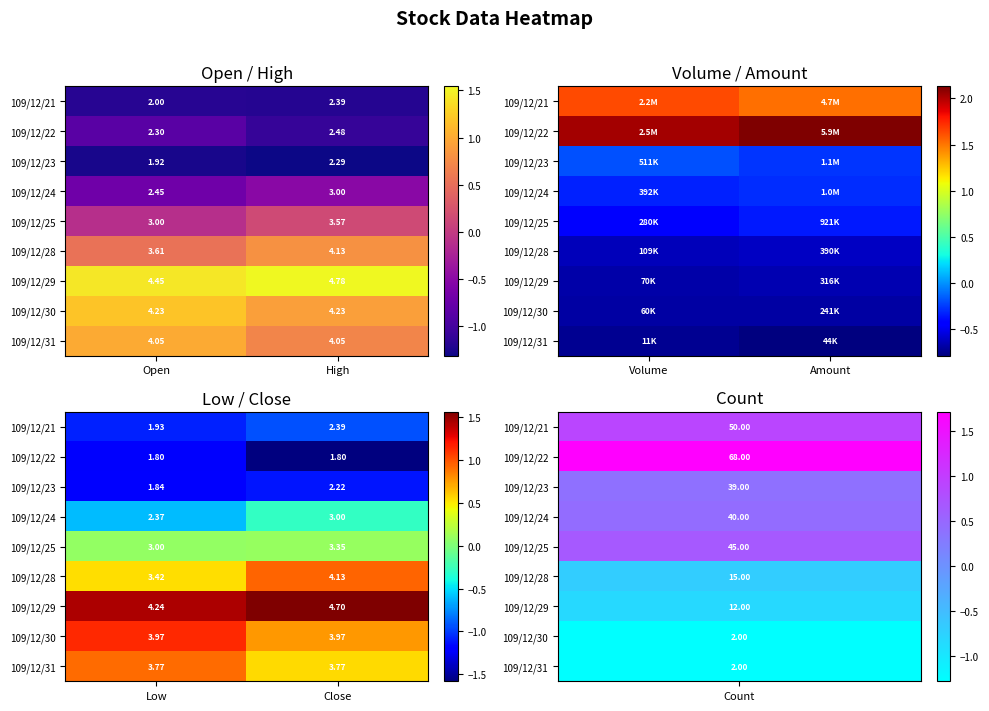

Rank the series by their maximum value, from lowest to highest.

109/12/22, 109/12/23, 109/12/21, 109/12/24, 109/12/25, 109/12/31, 109/12/28, 109/12/30, 109/12/29